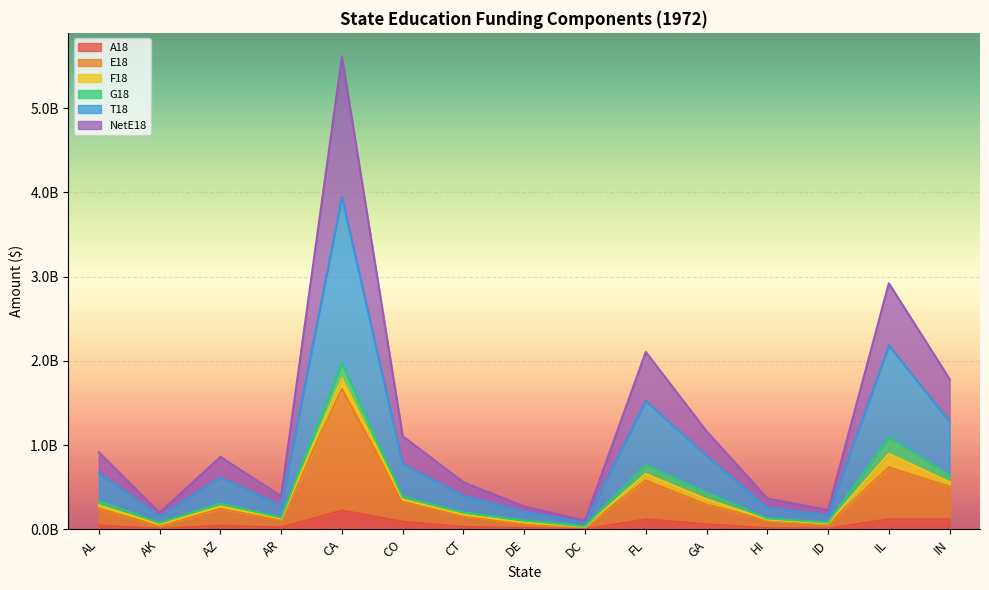

What are all the series names shown in the legend?

A18, E18, F18, G18, T18, NetE18